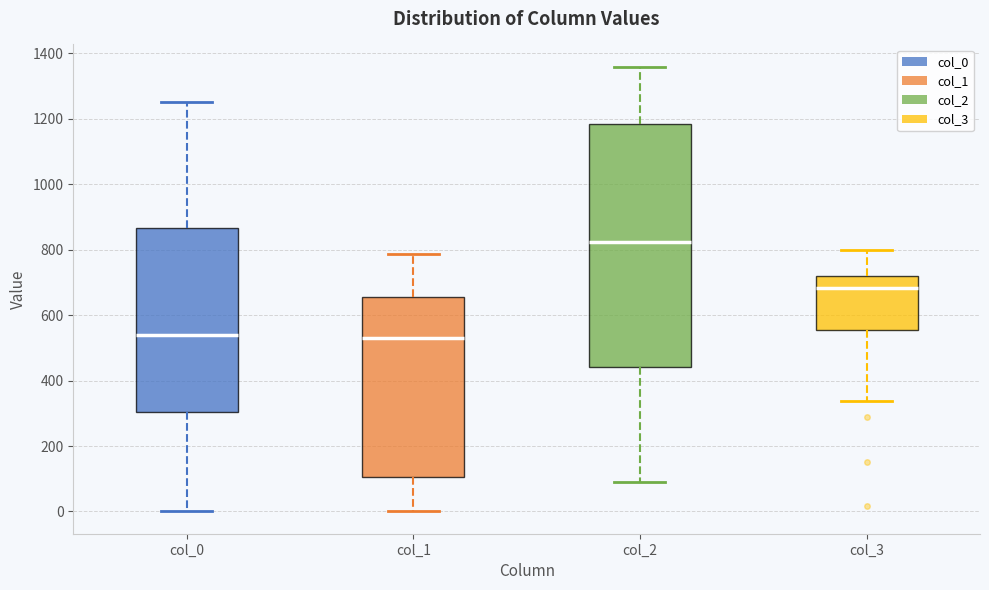

Which box is the tallest, from its lower edge to its upper edge?

col_2